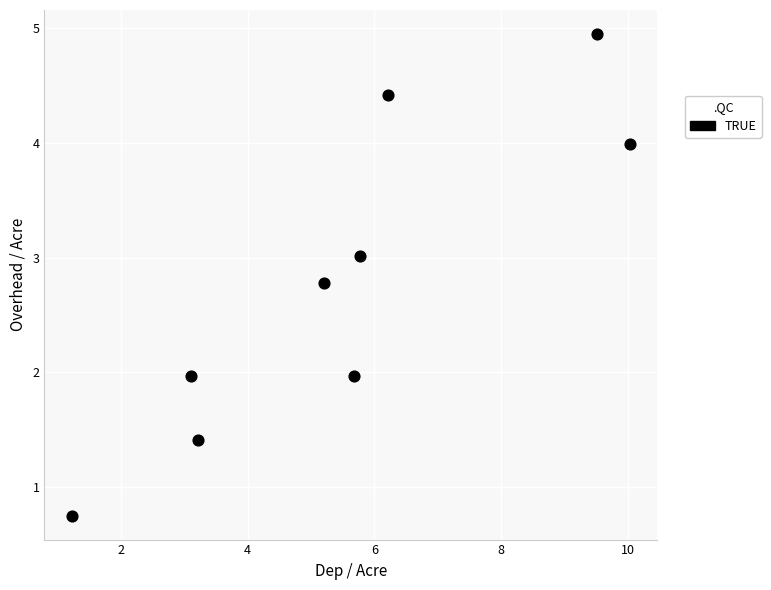

What is the average X value?

5.6